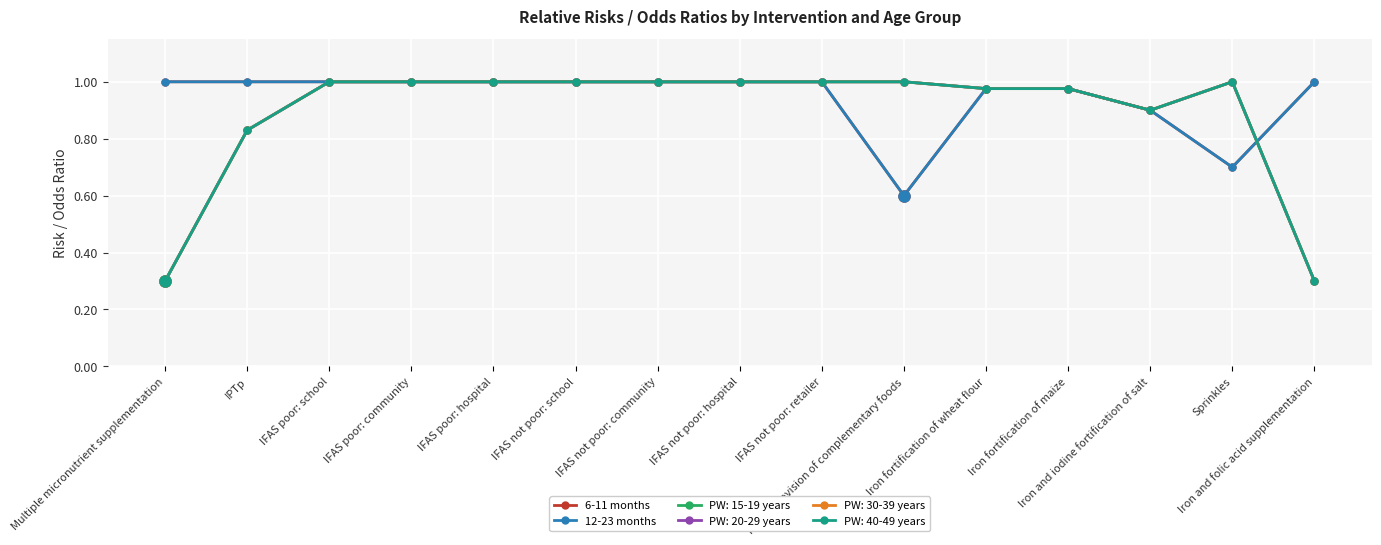

List the labels in order of 6-11 months value, largest first.

Multiple micronutrient supplementation, IPTp, IFAS poor: school, IFAS poor: community, IFAS poor: hospital, IFAS not poor: school, IFAS not poor: community, IFAS not poor: hospital, IFAS not poor: retailer, Iron and folic acid supplementation, Iron fortification of wheat flour, Iron fortification of maize, Iron and iodine fortification of salt, Sprinkles, Public provision of complementary foods